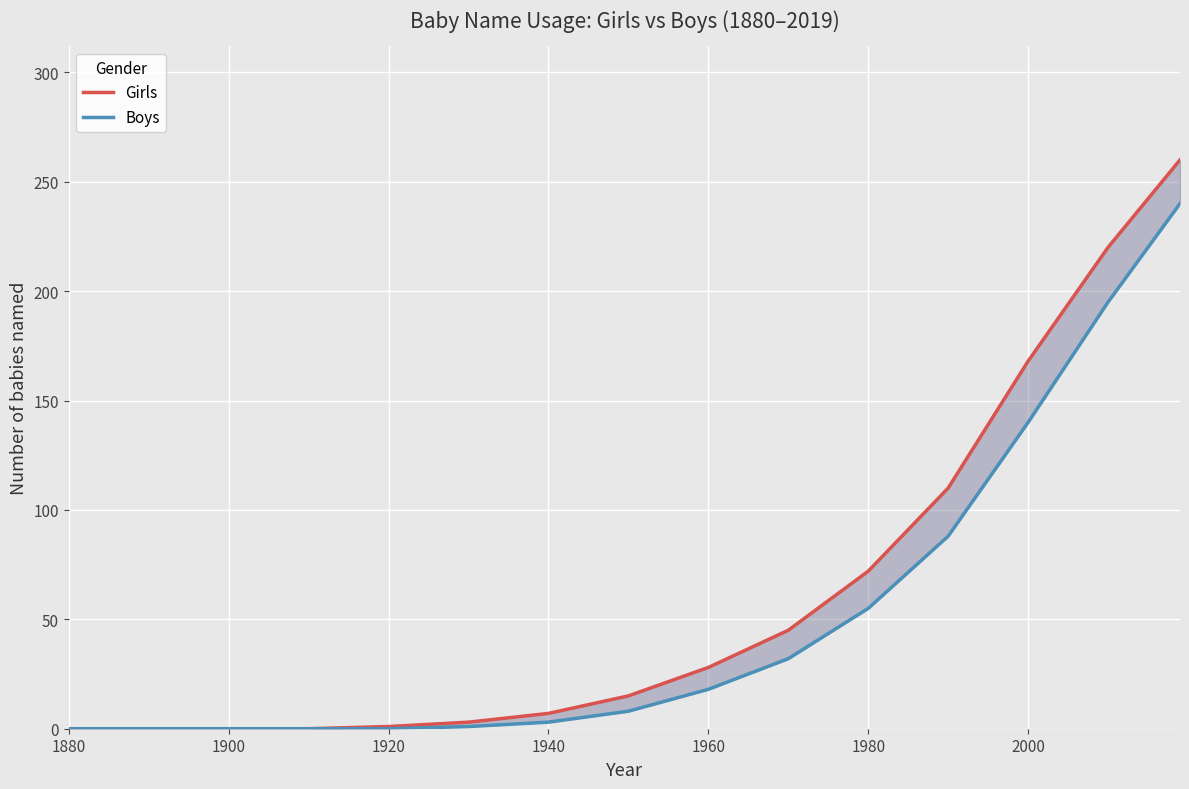

True or false: Boys and Girls intersect in this chart.

False